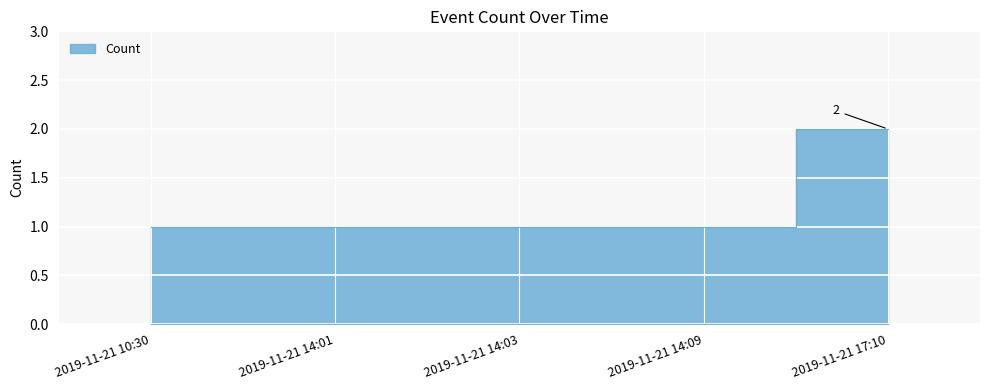

What is the approximate value at 2019-11-21 14:09?

1